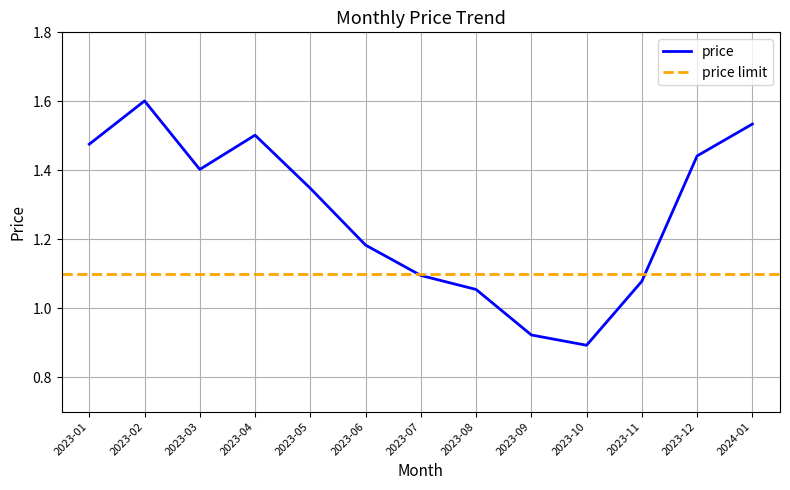

What is the maximum value shown in the chart?

1.6